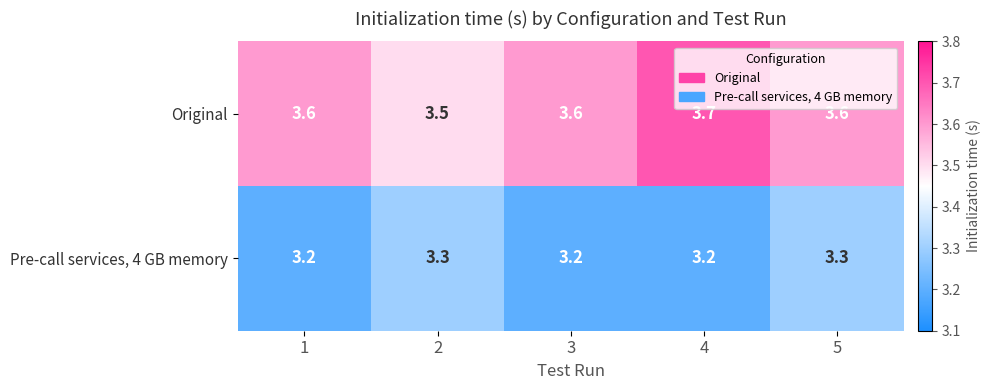

What is the lowest value of the Pre-call services, 4 GB memory series?

3.2